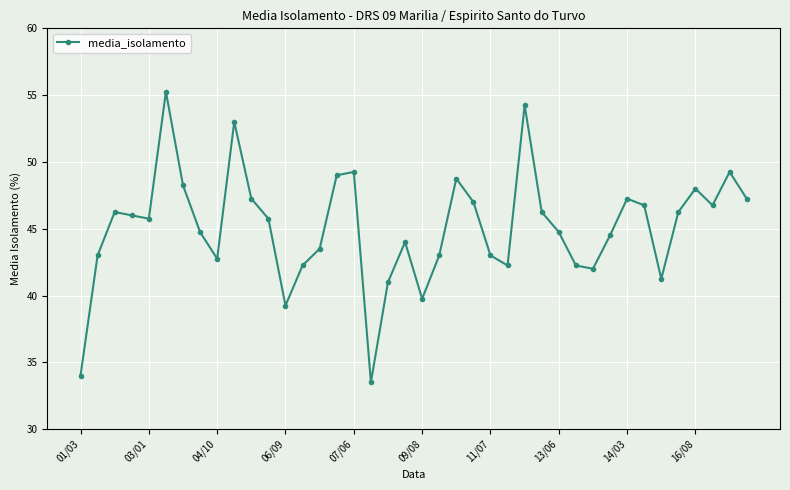

What is the average value?

45.1